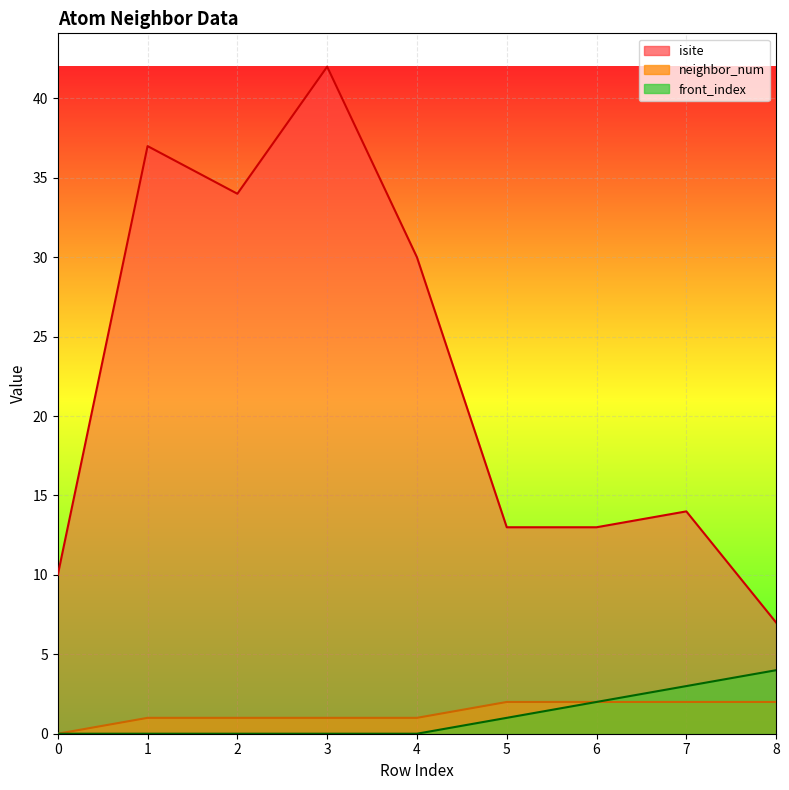

What is the value of the isite point at the 2nd from the left?

37